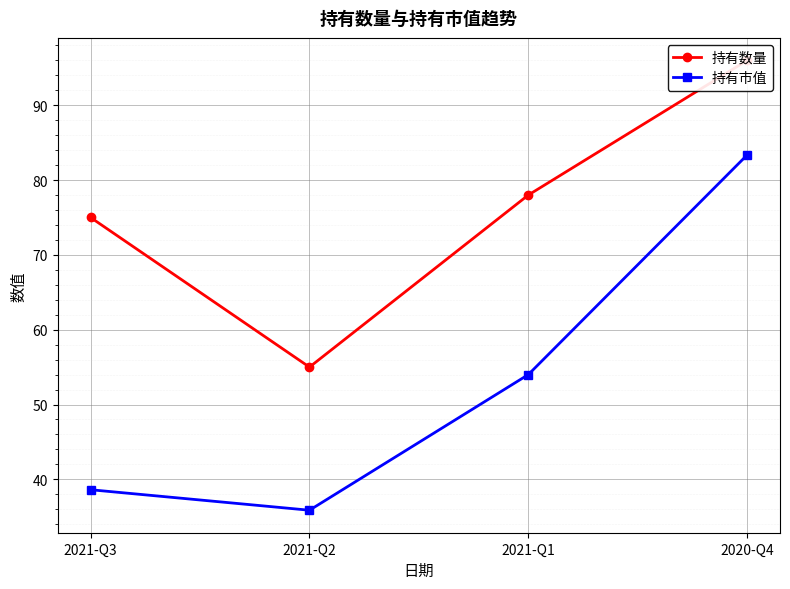

True or false: 持有数量 has a value of 101.1 at 2021-Q3.

False